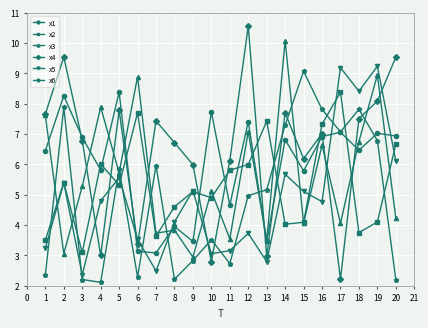

How many interior local valleys does the x5 series have?

6